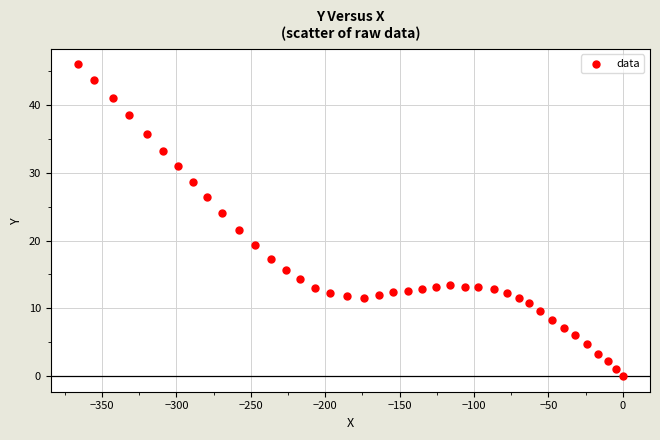

What is the range of Y values (max minus min)?

46.0